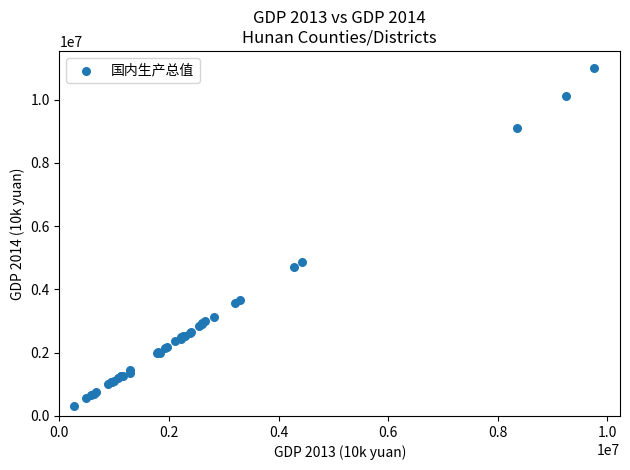

What Y value in the scatter plot is closest to 5653637?

4883654